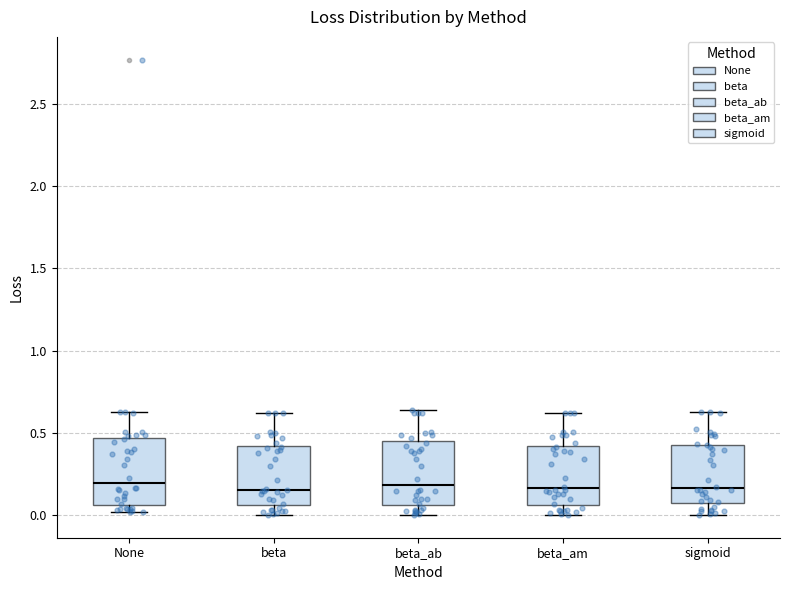

Reading left to right, transcribe this box plot: for each box, give where its median line is, the range the box spans, and where its two whiskers end, as read against the y-axis. The values are not printed on the chart, so give them approximately, as read against the axis.

None: median 0.20, box 0.05 to 0.45, whiskers 0.00 to 0.60
beta: median 0.15, box 0.05 to 0.40, whiskers 0.00 to 0.60
beta_ab: median 0.20, box 0.05 to 0.45, whiskers 0.00 to 0.65
beta_am: median 0.15, box 0.05 to 0.40, whiskers 0.00 to 0.60
sigmoid: median 0.15, box 0.05 to 0.45, whiskers 0.00 to 0.60